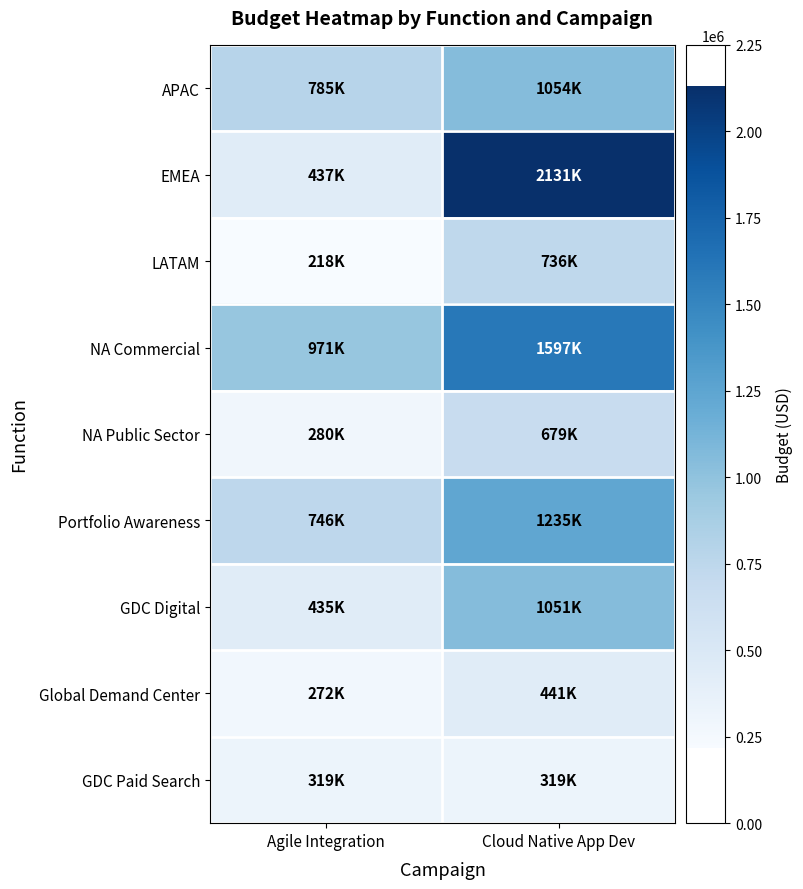

Which category has the lowest value across all series?

Agile Integration